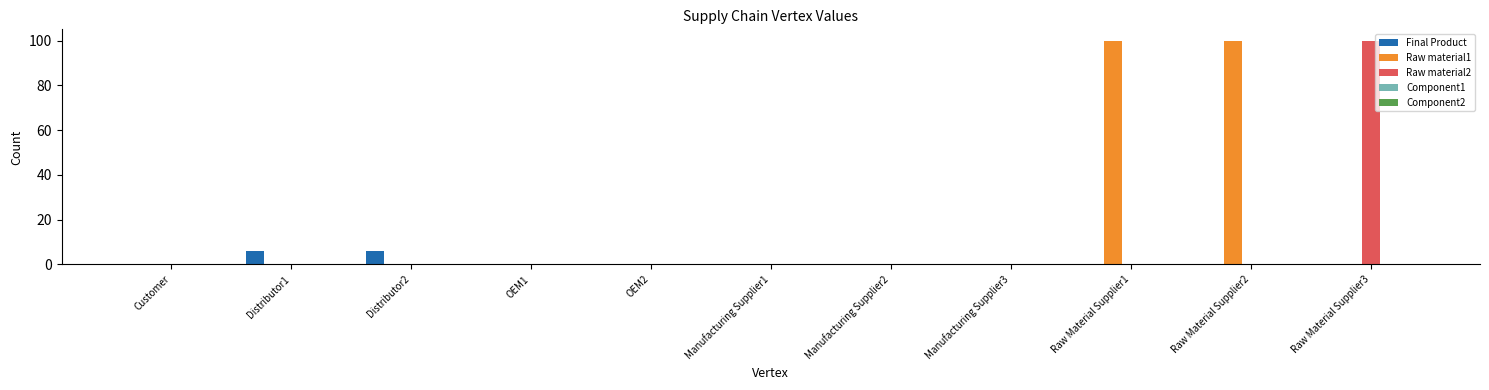

Which series has the largest total across all categories?

Raw material1